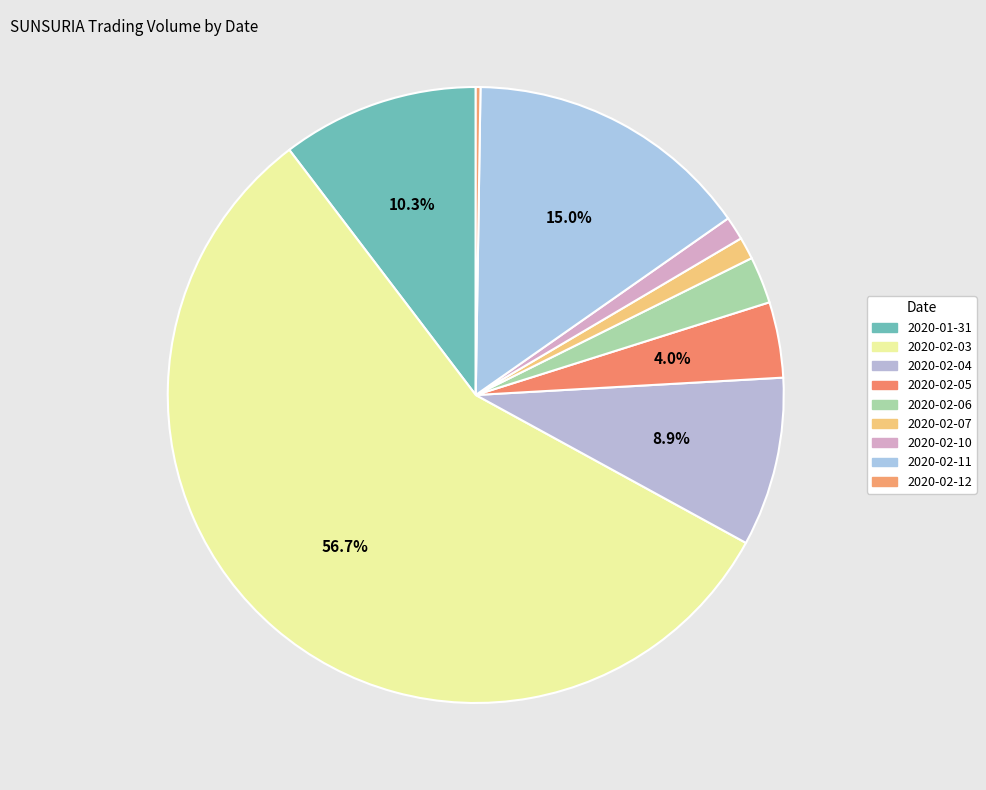

True or false: 2020-02-11 accounts for 2% of the total.

False